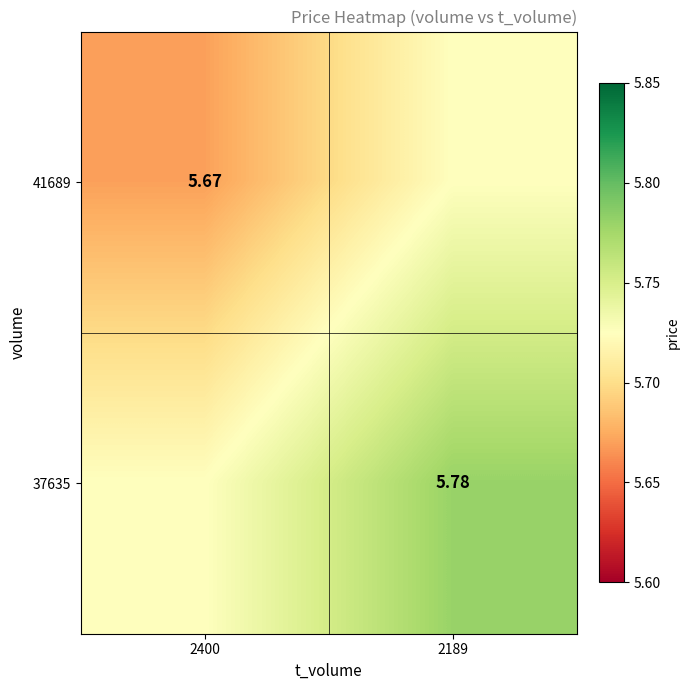

At 2400, list the series in order from smallest to largest.

41689, 37635